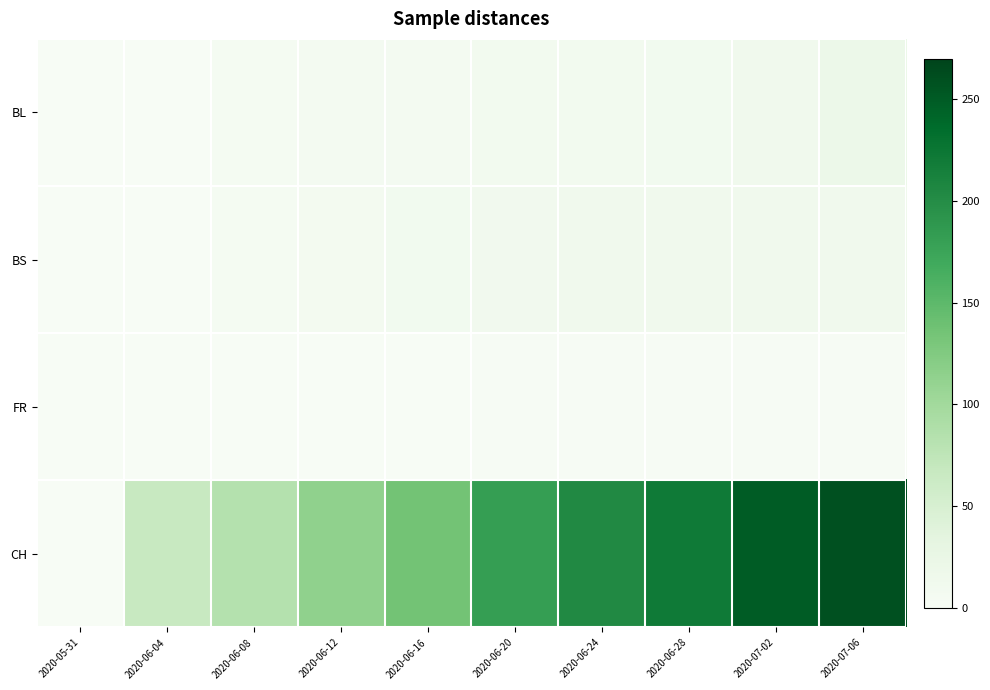

Which series changed the most between 2020-06-04 and 2020-06-24?

CH